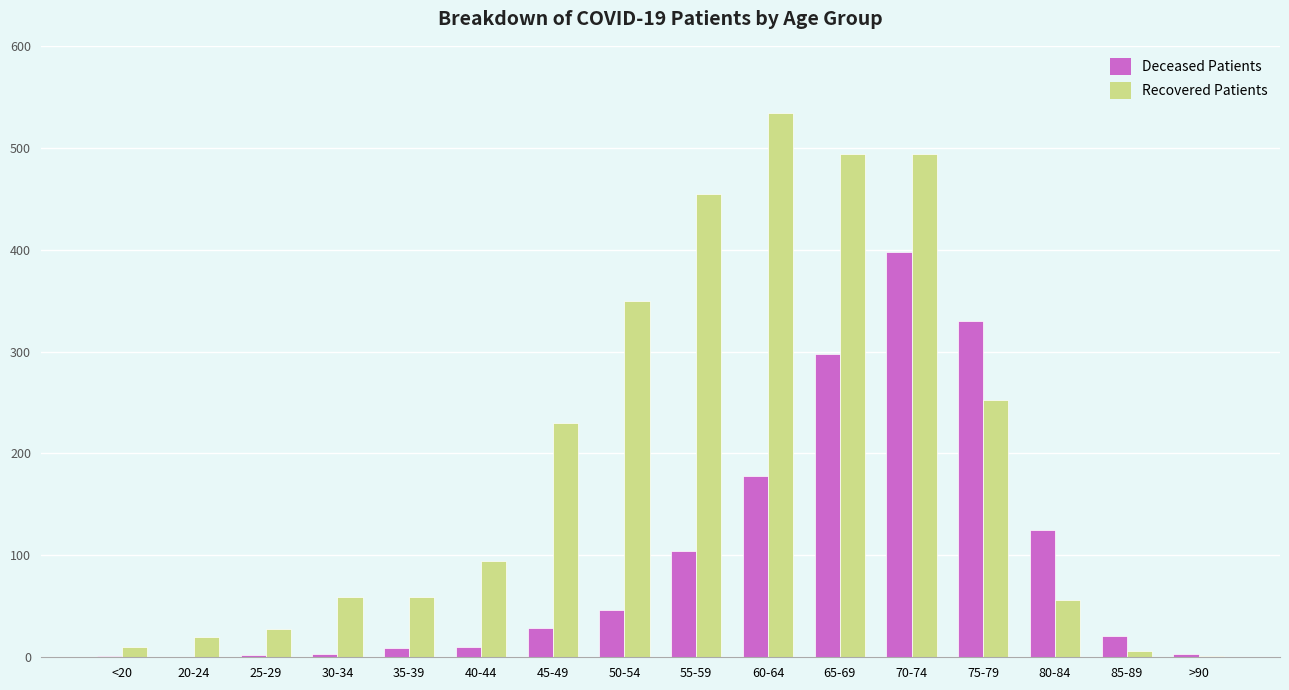

At which label is Deceased Patients closest to 199?

60-64